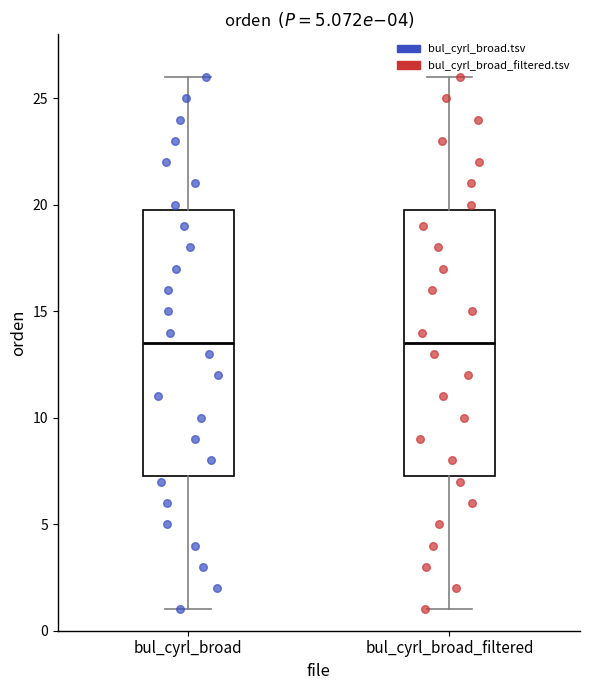

Reading left to right, transcribe this box plot: for each box, give where its median line is, the range the box spans, and where its two whiskers end, as read against the y-axis. The values are not printed on the chart, so give them approximately, as read against the axis.

bul_cyrl_broad: median 13.5, box 7.5 to 20.0, whiskers 1.0 to 26.0
bul_cyrl_broad_filtered: median 13.5, box 7.5 to 20.0, whiskers 1.0 to 26.0